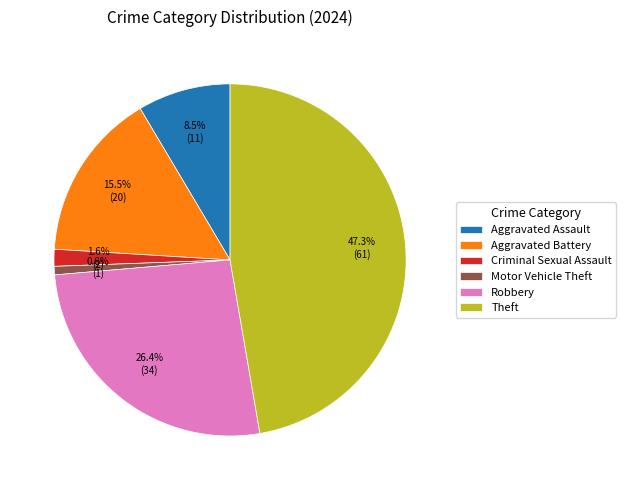

Which slice is the smallest?

Motor Vehicle Theft